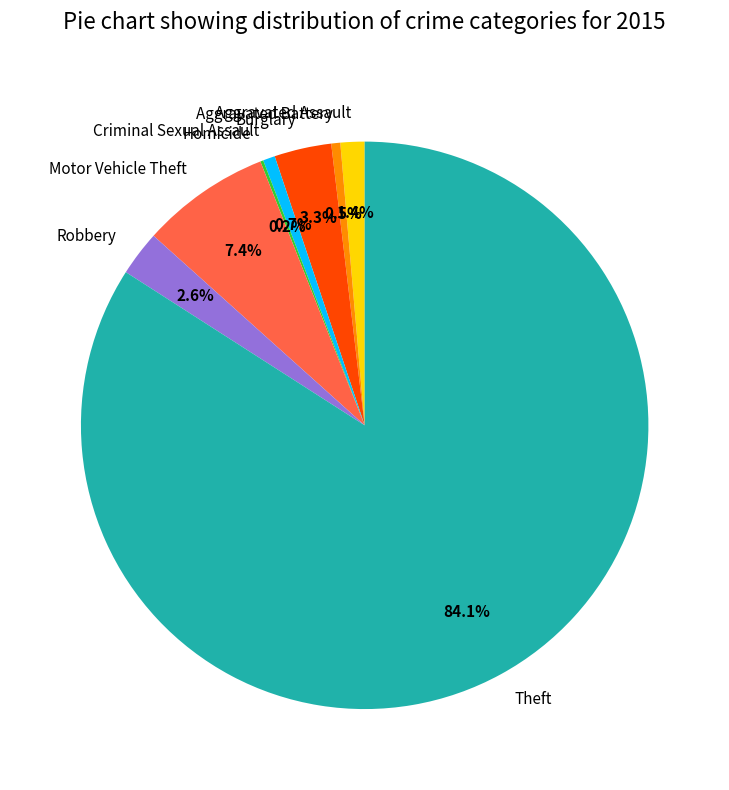

Is it true that Robbery is 3% of the pie?

True